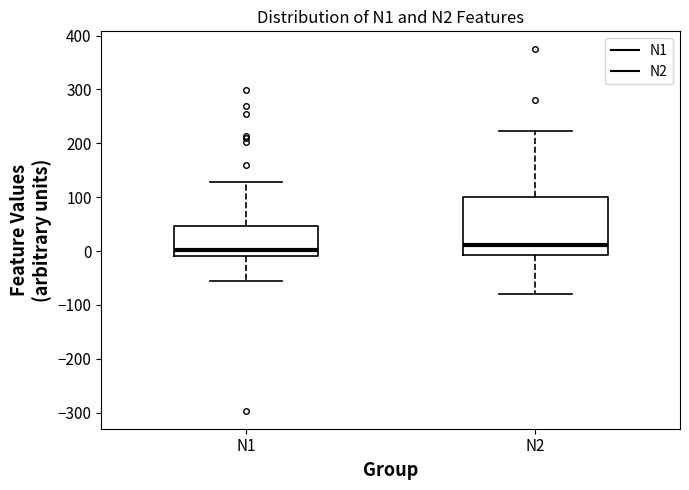

Where is the lower edge of the box for N1 on the y-axis? The values are not printed on the chart, so give them approximately, as read against the axis.

-10